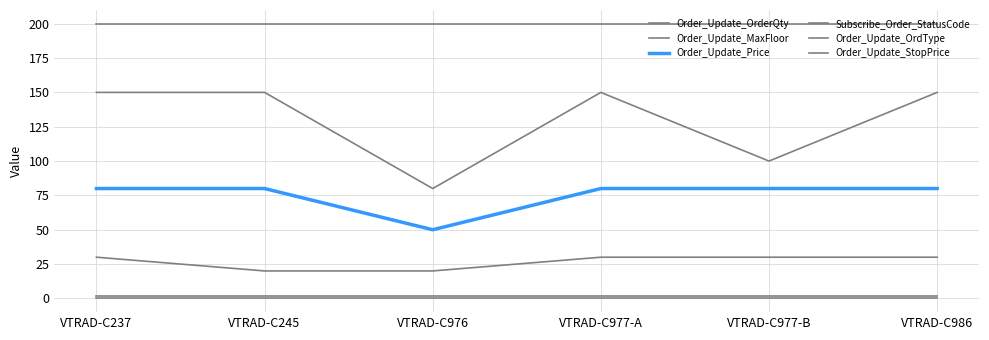

Reading right to left, transcribe all the data shown in this chart.

Order_Update_OrderQty: 150	100	150	80	150	150
Order_Update_MaxFloor: 30	30	30	20	20	30
Order_Update_Price: 80	80	80	50	80	80
Subscribe_Order_StatusCode: 200	200	200	200	200	200
Order_Update_OrdType: 2	2	2	2	2	2
Order_Update_StopPrice: 0	0	0	0	0	0